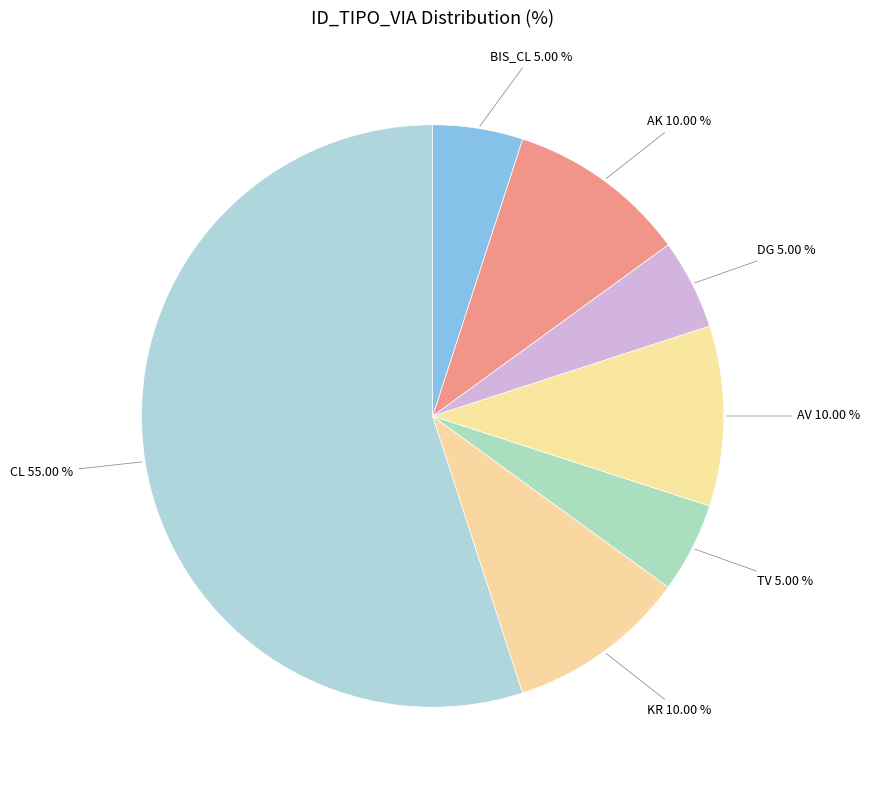

Count the number of slices in the pie.

7